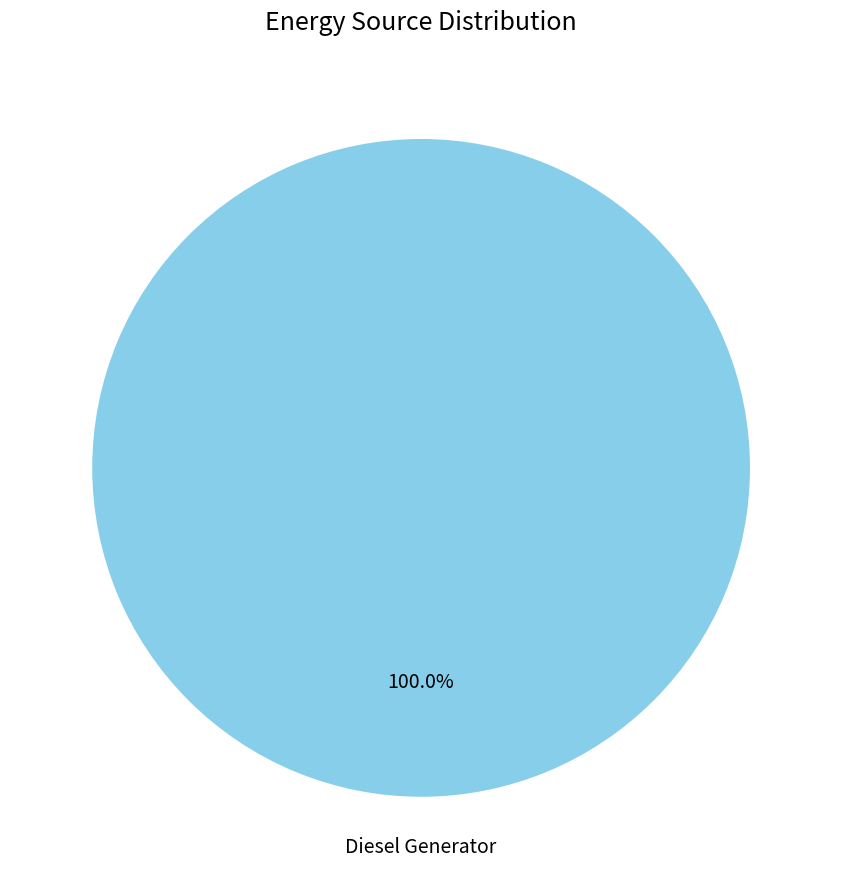

Is there any slice that represents more than half of the pie?

Yes